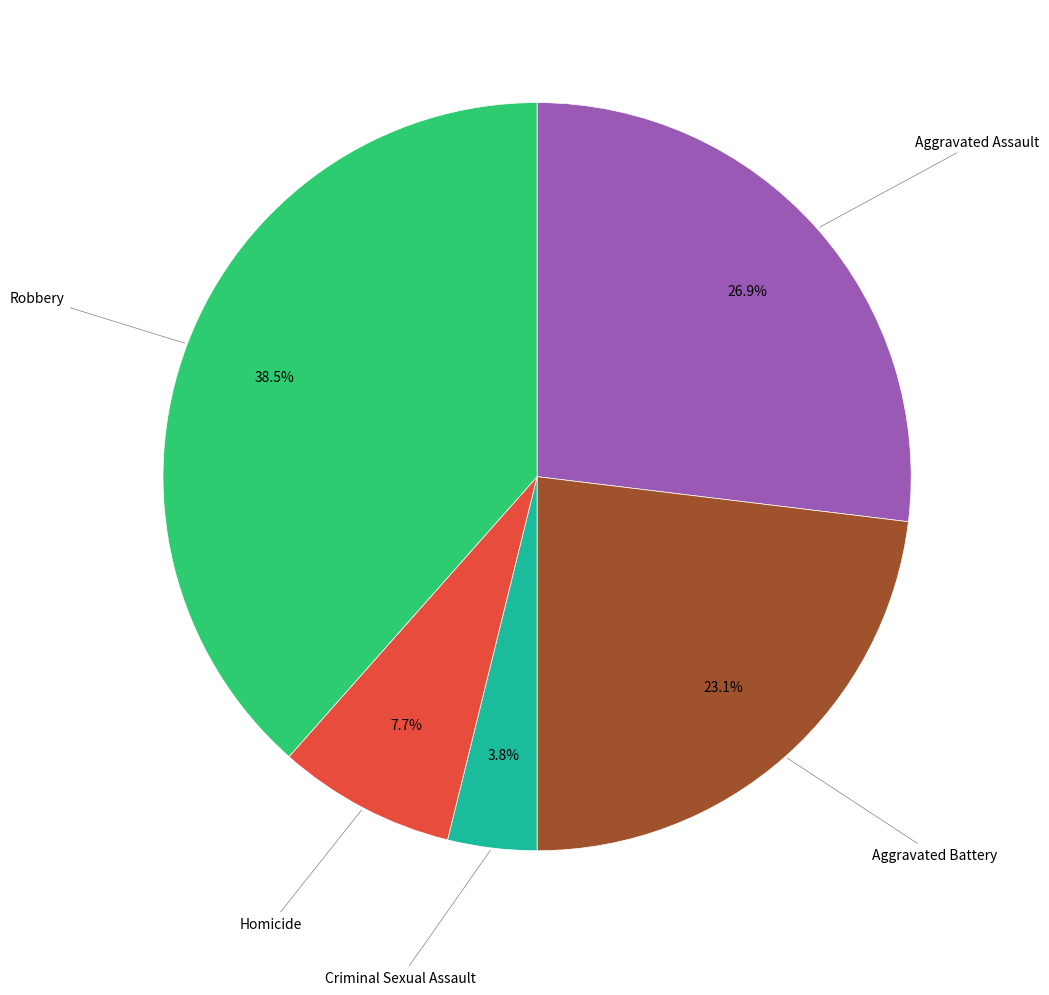

Is there a majority slice in this chart?

No